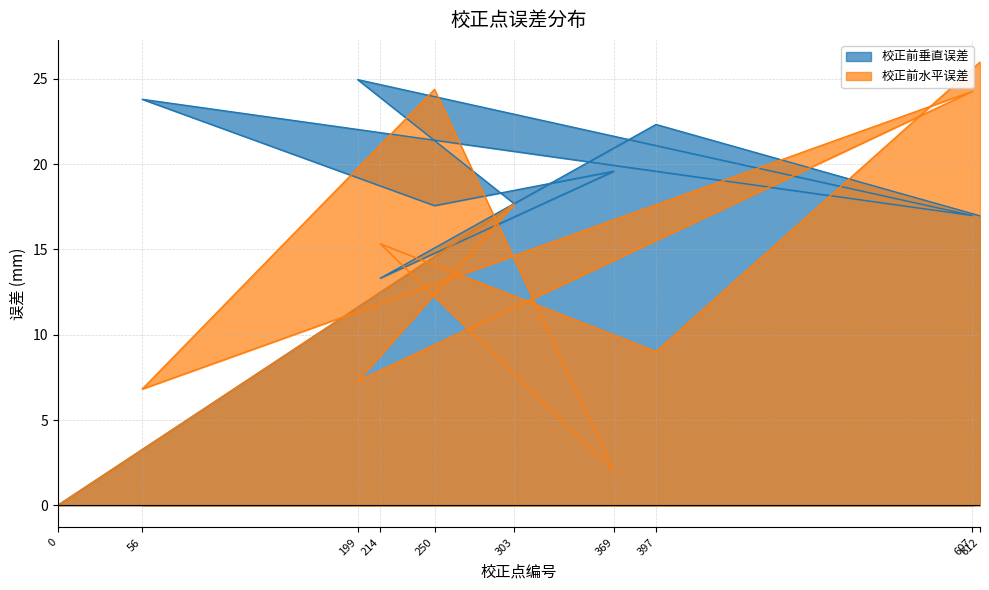

How many lines are shown in the chart?

2